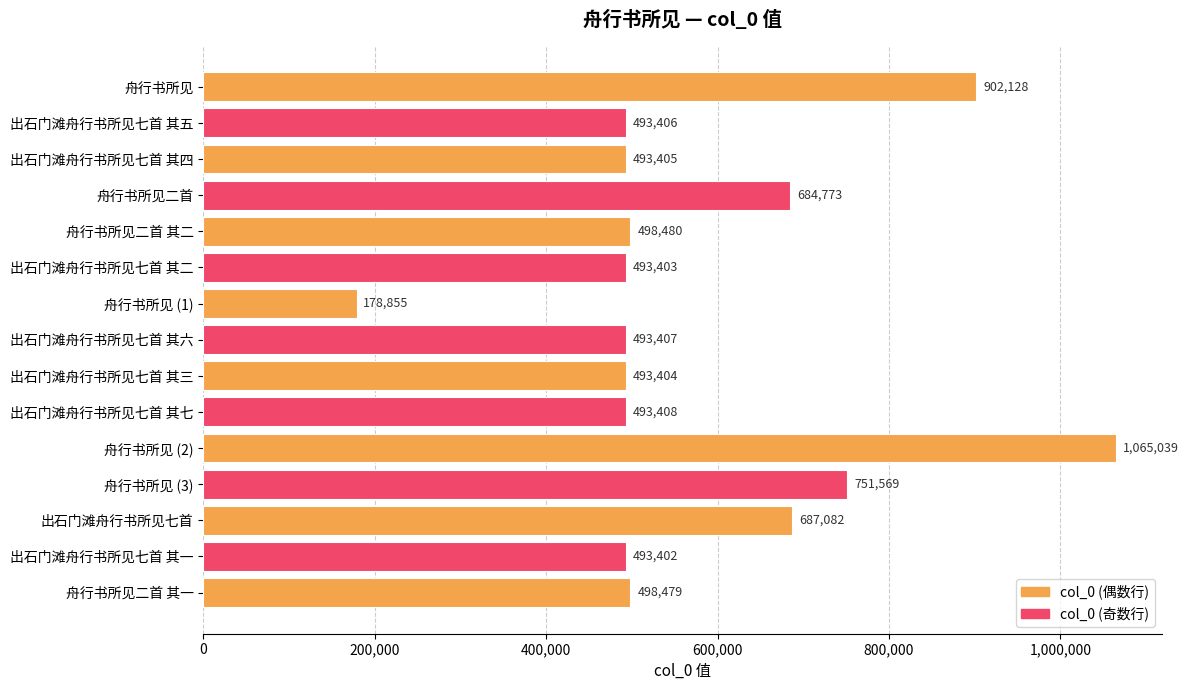

What is the difference between the values at 出石门滩舟行书所见七首 其五 and 舟行书所见?

408722